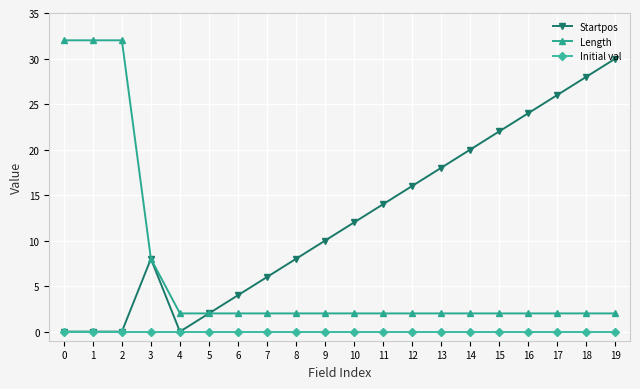

True or false: Initial val and Length cross at least once.

False